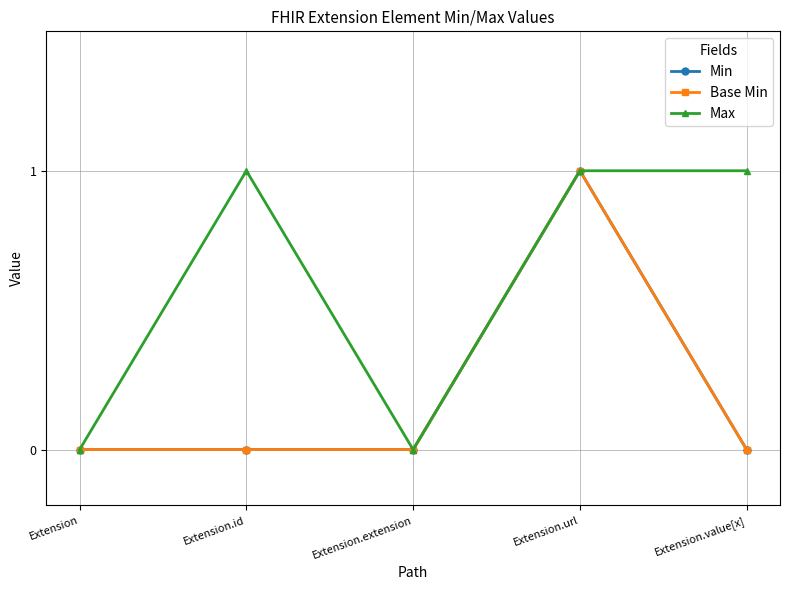

Is this an area chart (filled region under the line)?

No